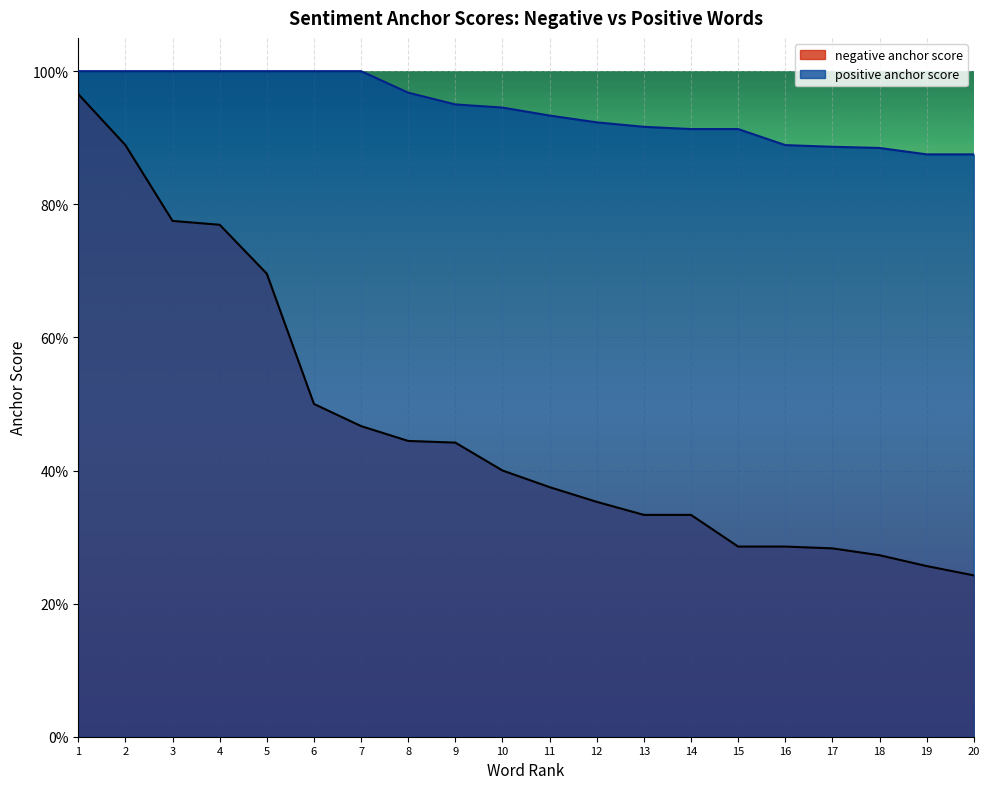

At which label is negative anchor score closest to 0?

20